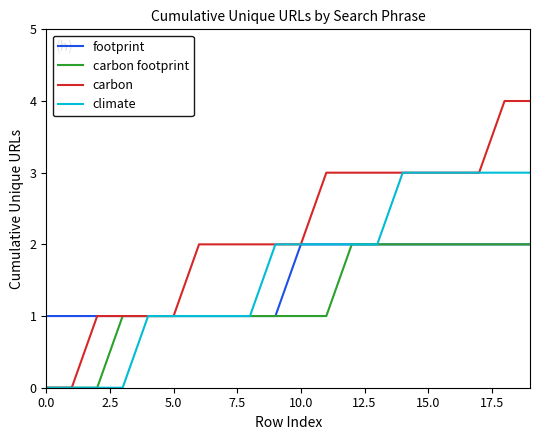

What is the average value of the carbon footprint series?

1